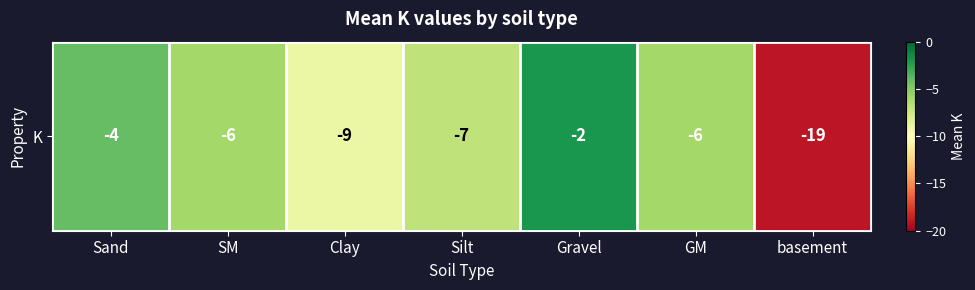

Reading left to right, what are all the values shown in this chart?

-4	-6	-9	-7	-2	-6	-19